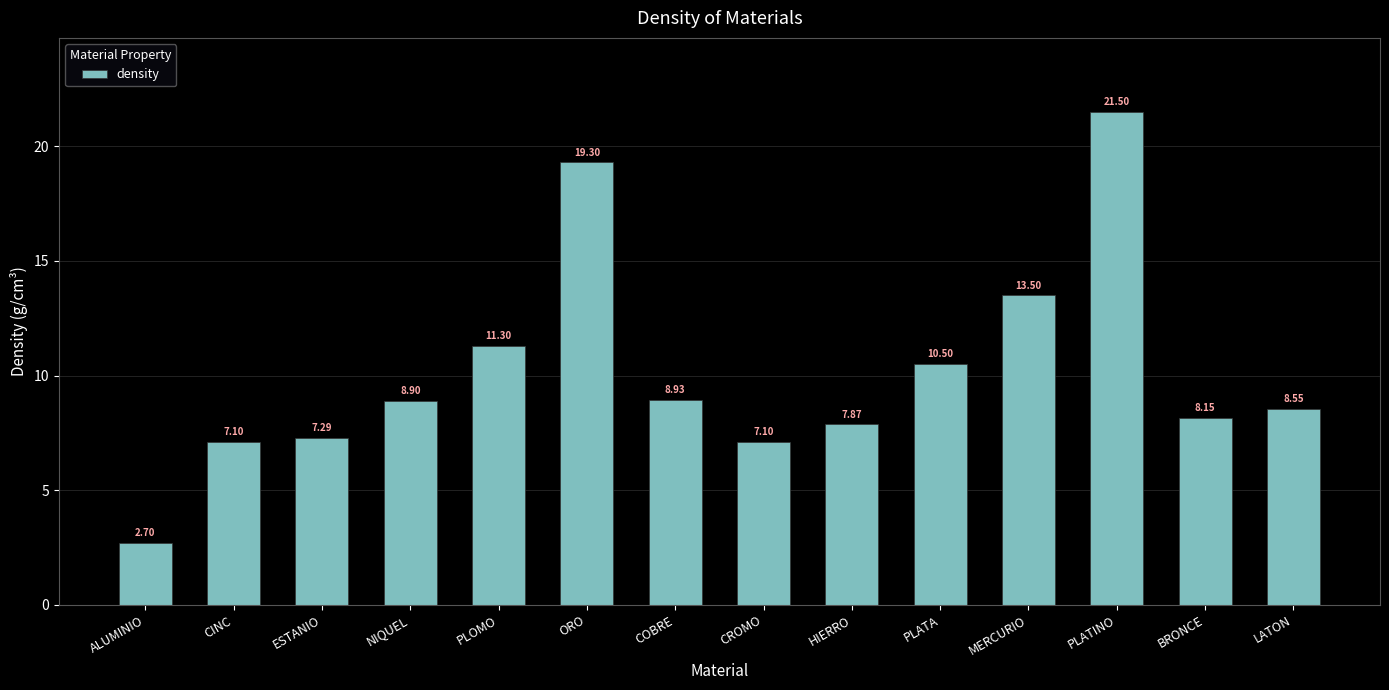

What is the ratio of the value at PLATINO to the value at CROMO?

3.0